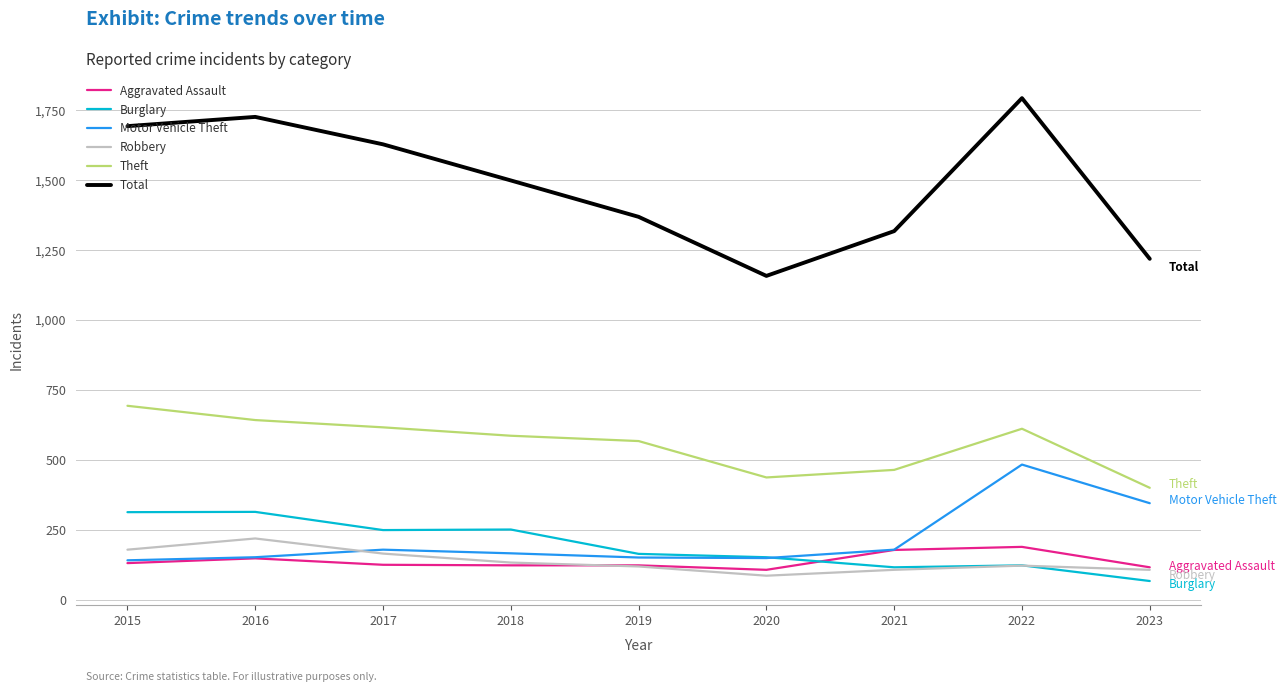

What is the total value across all series at 2022?

3326